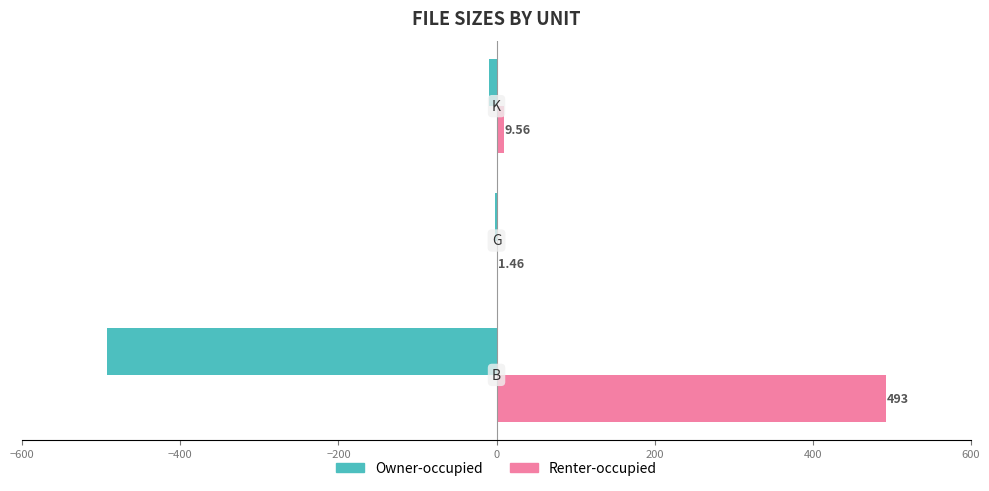

What is the sum of all Renter-occupied values?

504.0